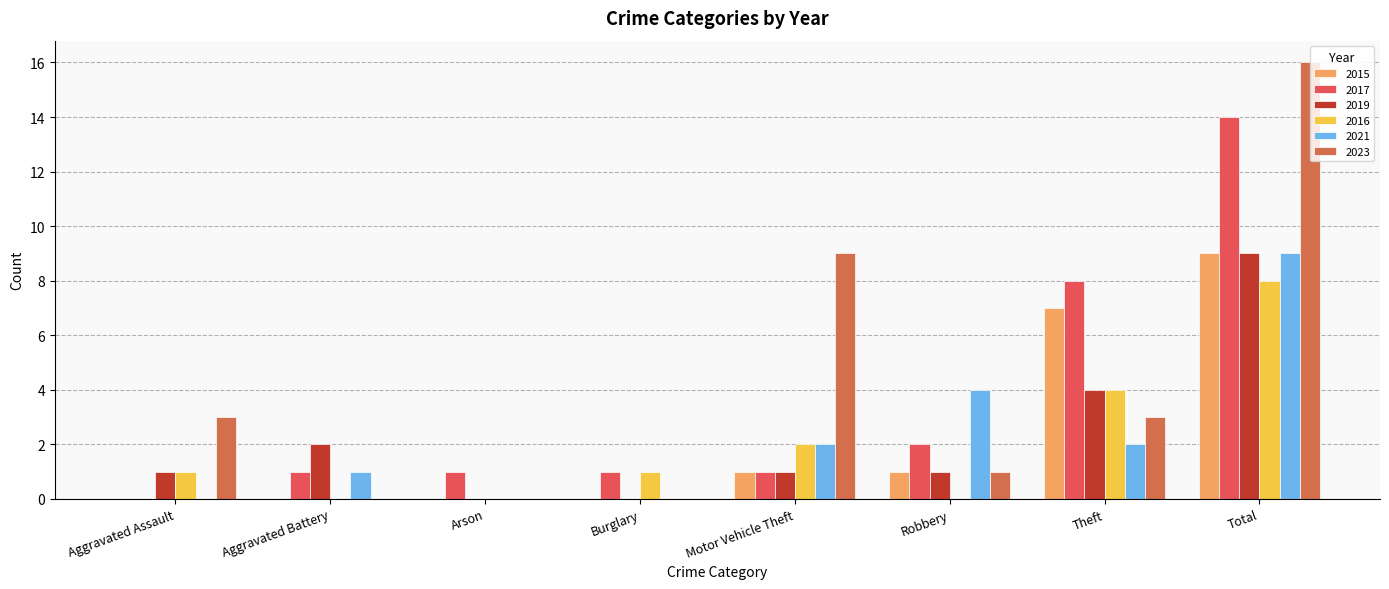

What is the average value of the 2016 series?

2